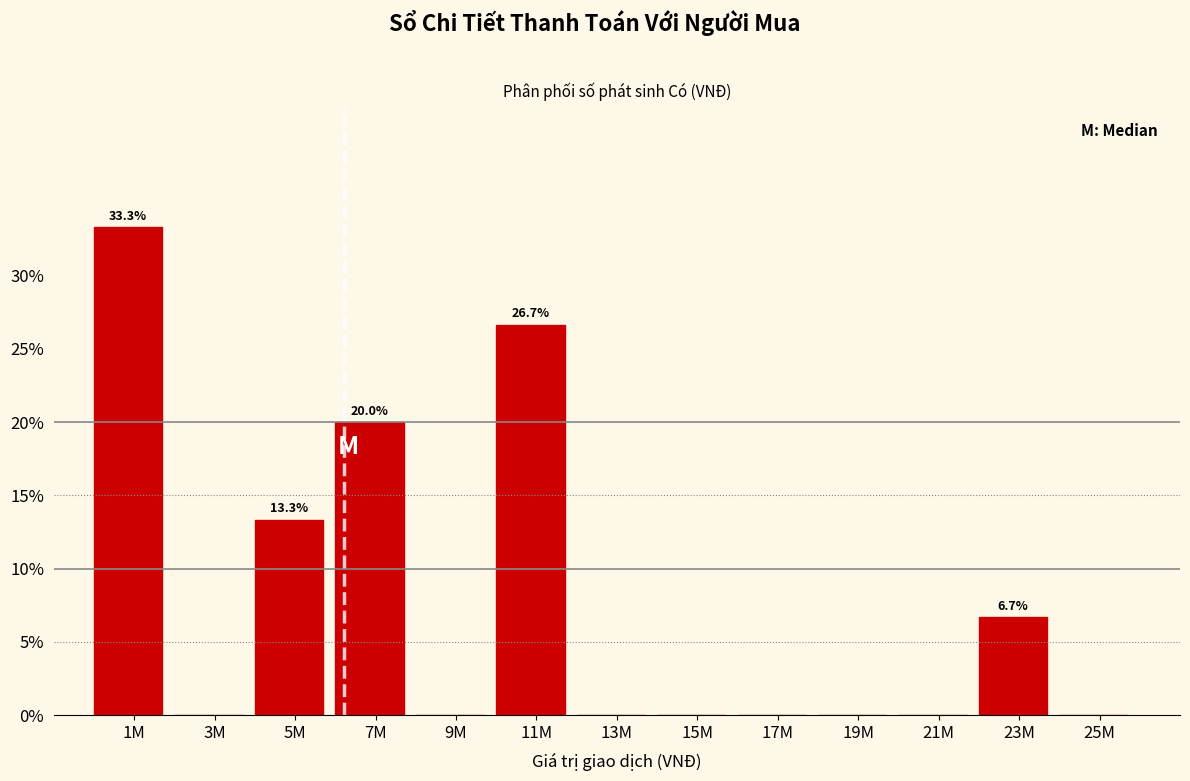

Reading right to left, what are all the values shown in this chart?

25M=0.0	23M=6.7	21M=0.0	19M=0.0	17M=0.0	15M=0.0	13M=0.0	11M=26.7	9M=0.0	7M=20.0	5M=13.3	3M=0.0	1M=33.3